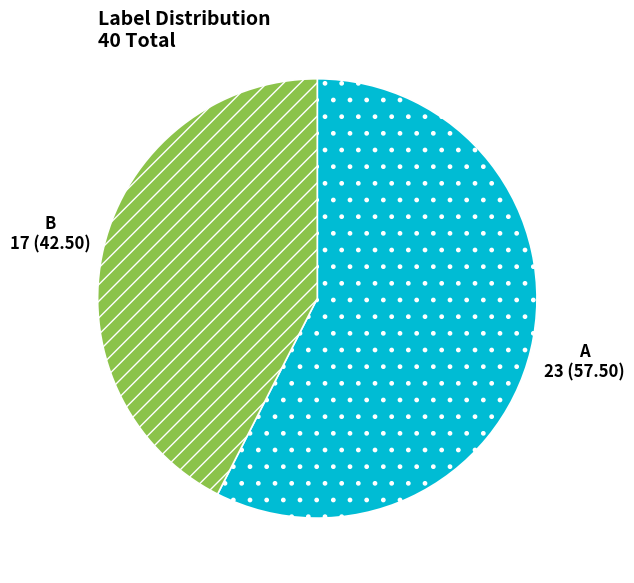

How many segments does this pie chart have?

2